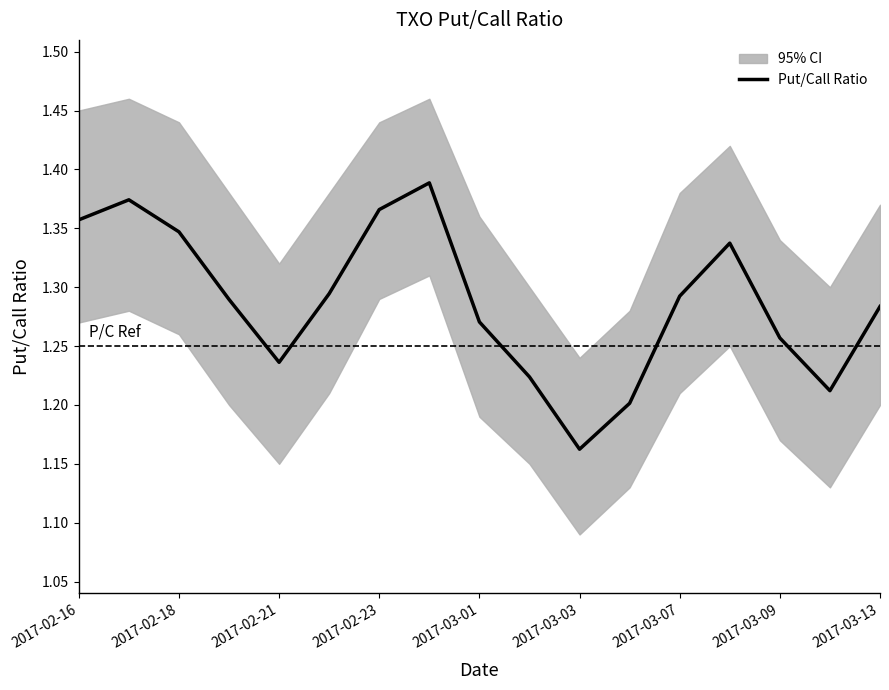

What is the value of the 16th point from the left?

1.2